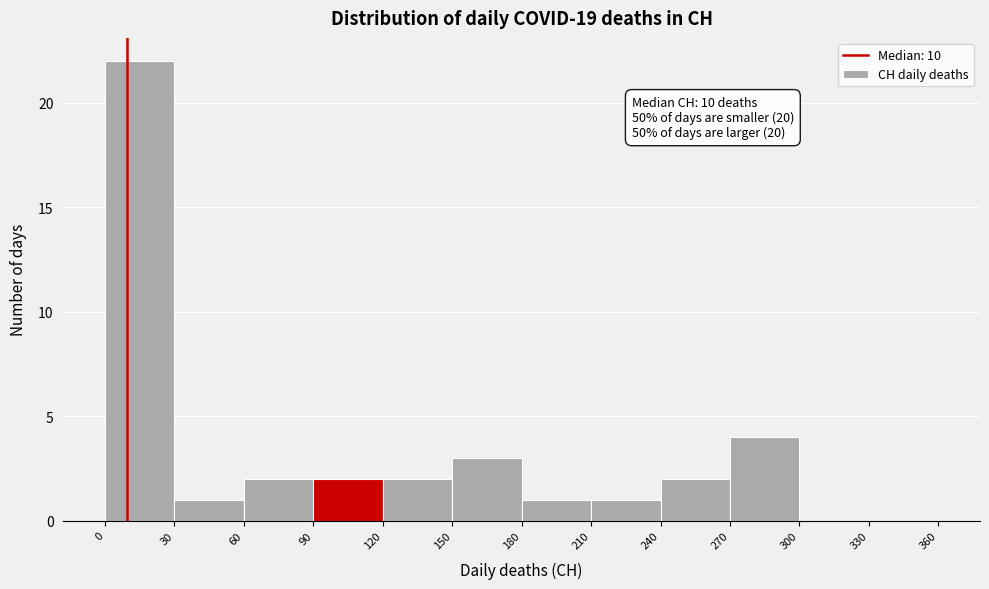

Over which range of the x-axis is the bar tallest?

0 to 30